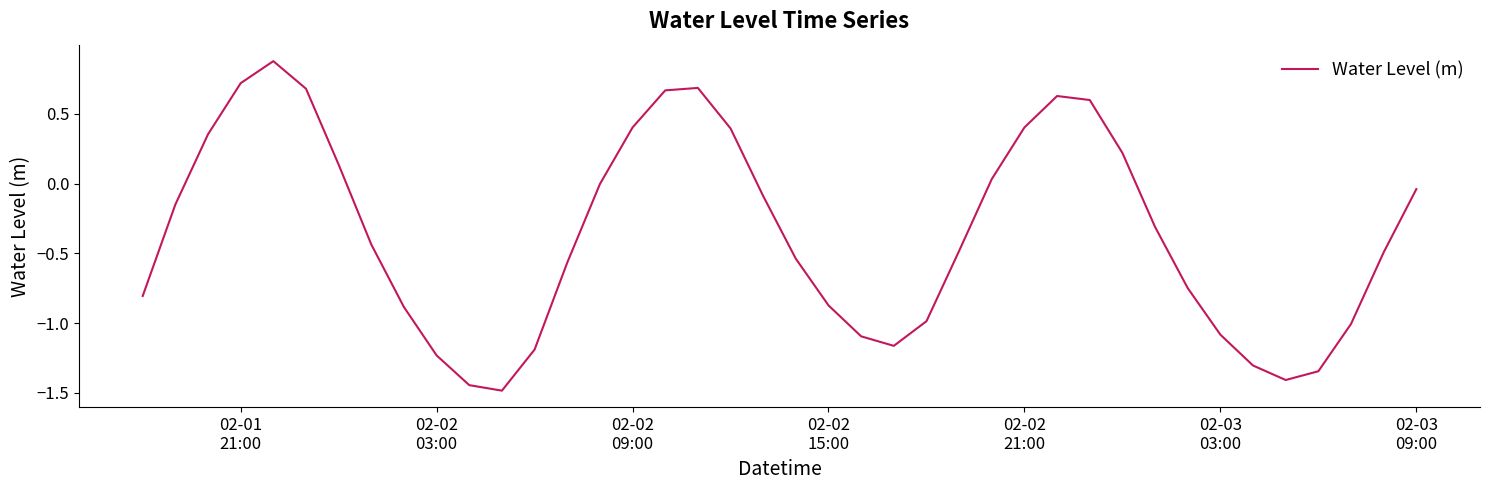

What is the difference between the maximum and minimum values?

2.4